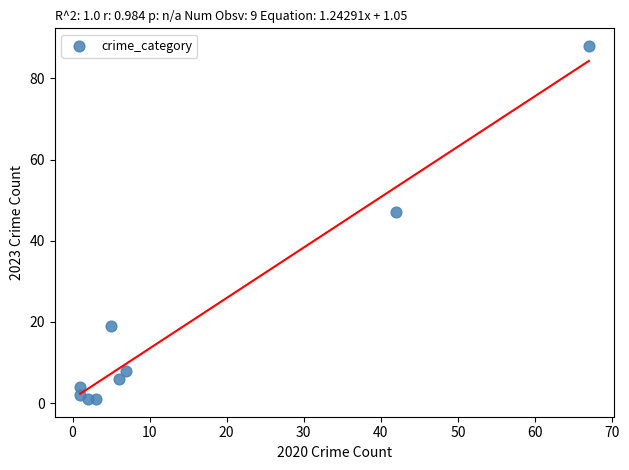

What is the range of Y values (max minus min)?

87